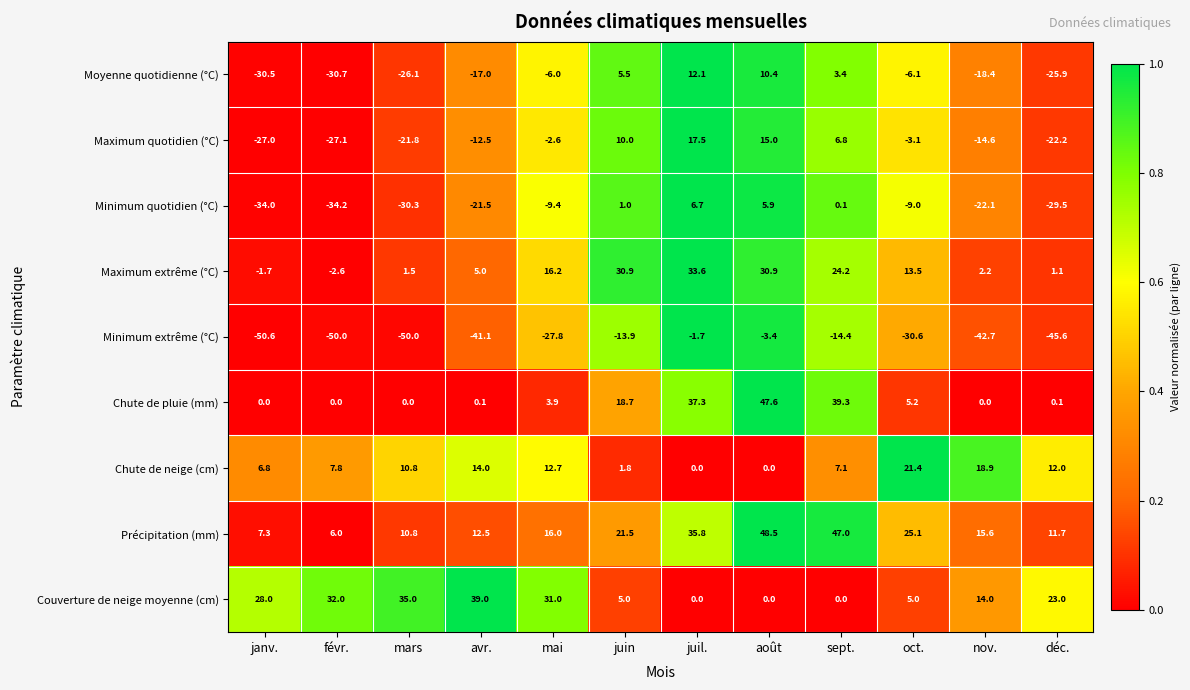

Which series has the largest range (max minus min)?

Minimum extrême (°C)